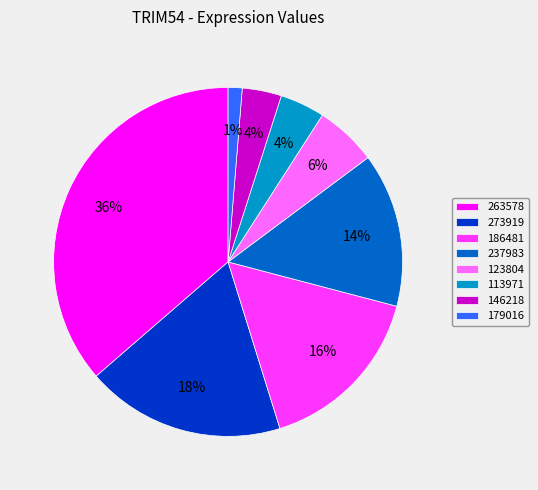

The 179016 slice represents 11% of the pie. True or false?

False